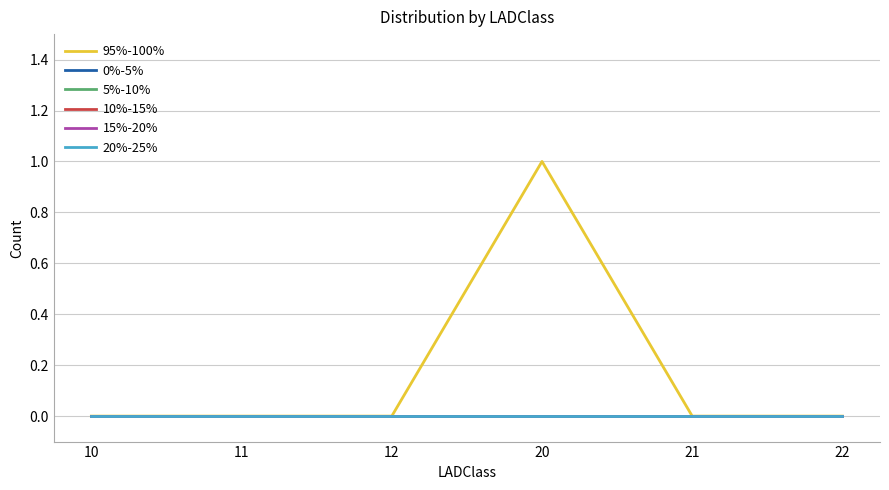

Reading left to right, list all the values displayed in this chart.

95%-100%: 0	0	0	1	0	0
0%-5%: 0	0	0	0	0	0
5%-10%: 0	0	0	0	0	0
10%-15%: 0	0	0	0	0	0
15%-20%: 0	0	0	0	0	0
20%-25%: 0	0	0	0	0	0